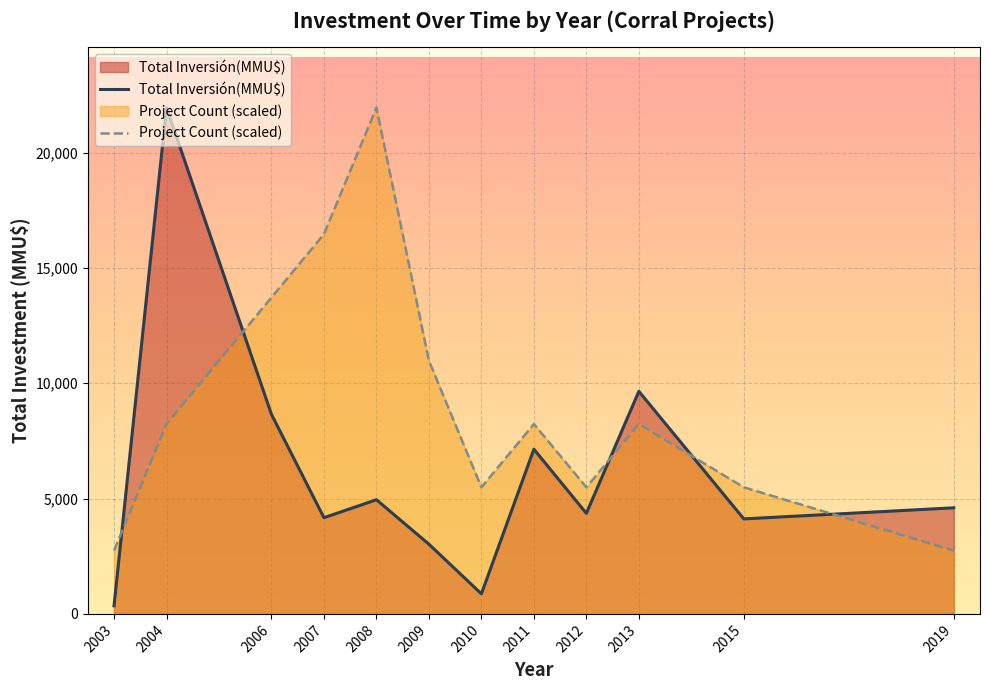

At 2004, list the series in order from largest to smallest.

Total Inversión(MMU$), Project Count (scaled)